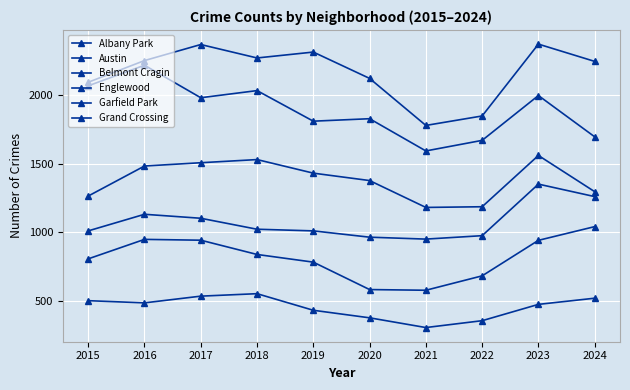

Is it true that Albany Park equals 553 at 2018?

True